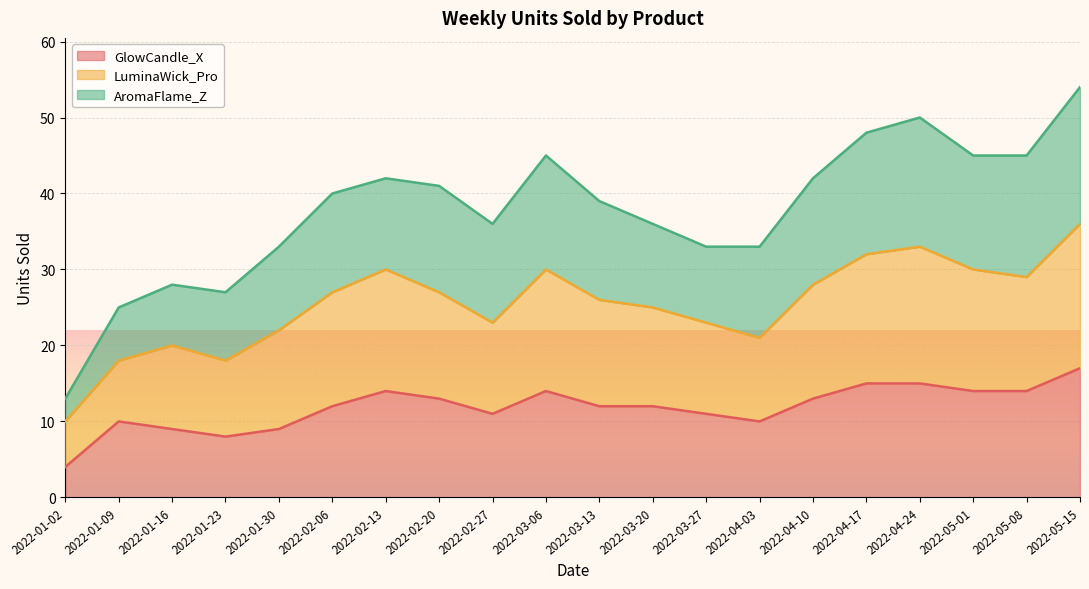

What is the average value of the LuminaWick_Pro series?

25